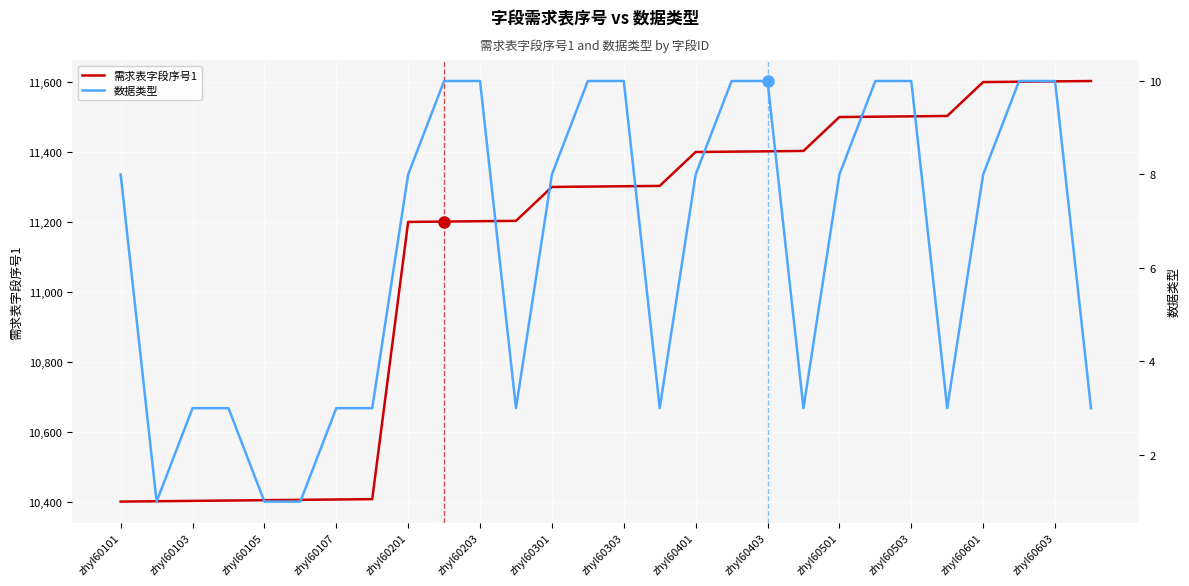

True or false: 数据类型 and 需求表字段序号1 cross at least once.

False